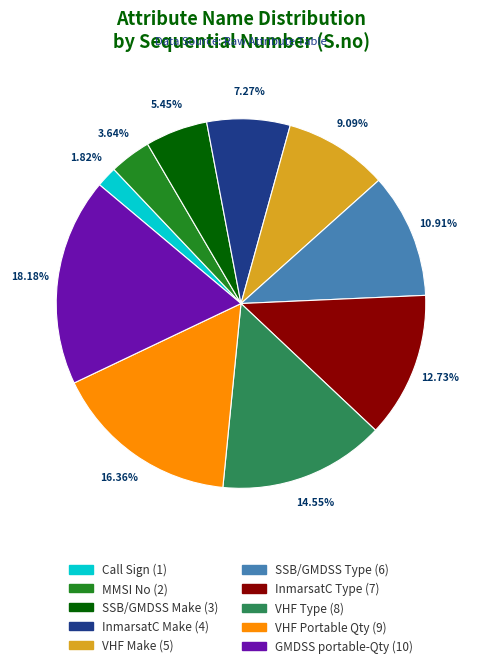

To the nearest percent, what is the average slice percentage?

10%